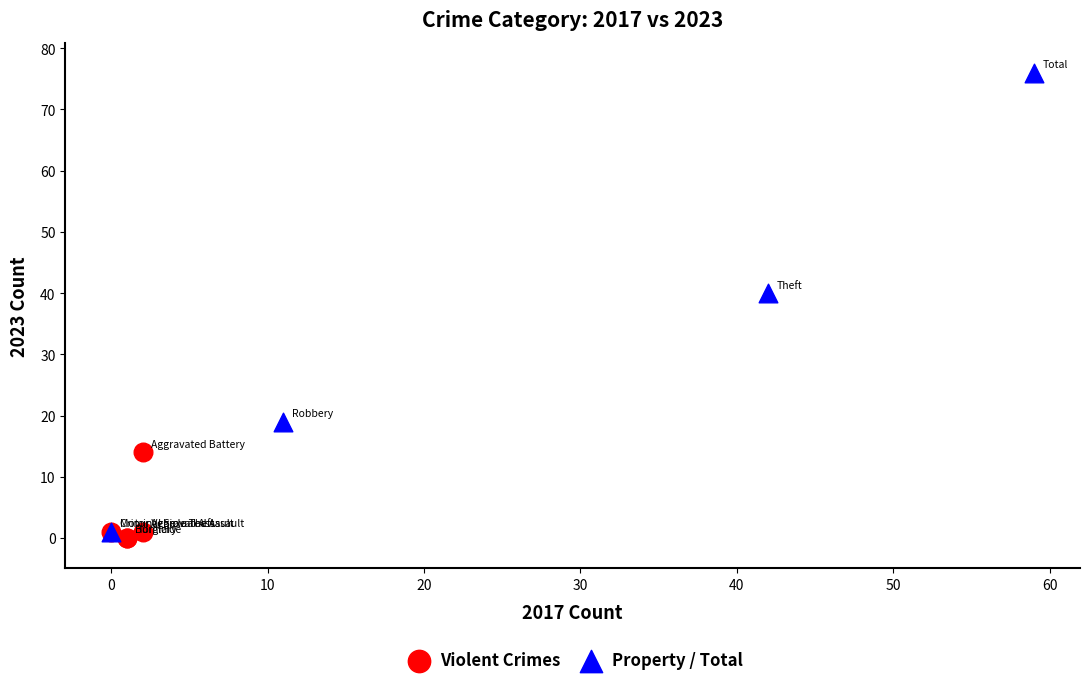

Which series has the widest spread of Y values?

Property / Total